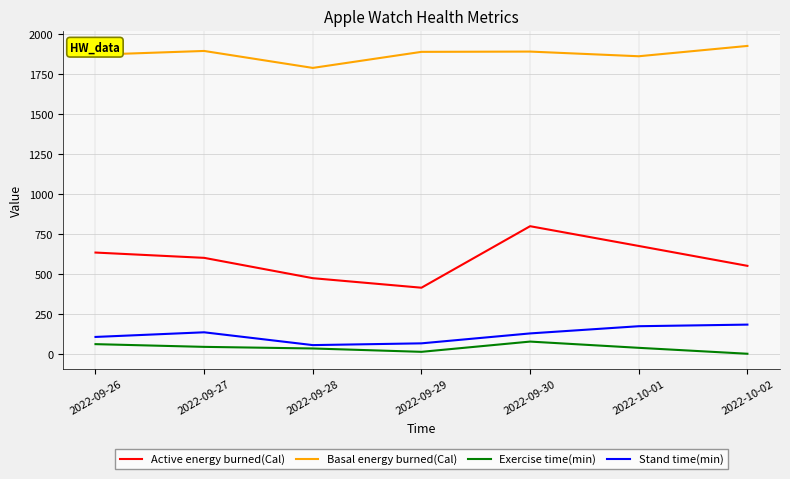

How many Exercise time(min) values are between 16 and 64?

5